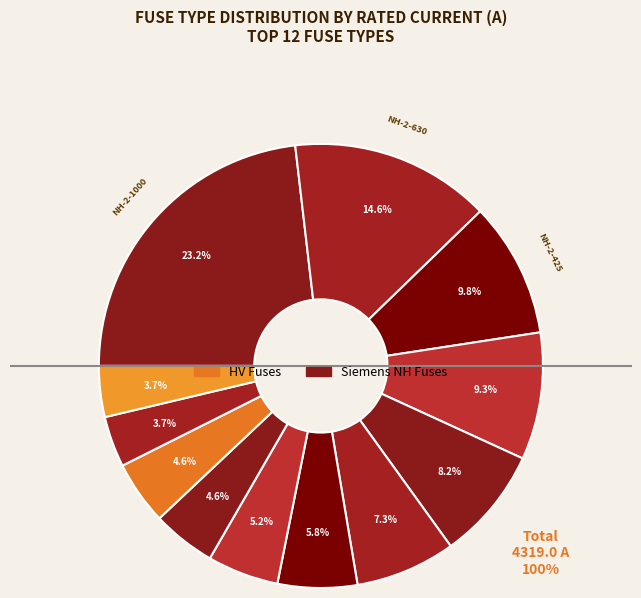

How many segments does this pie chart have?

12